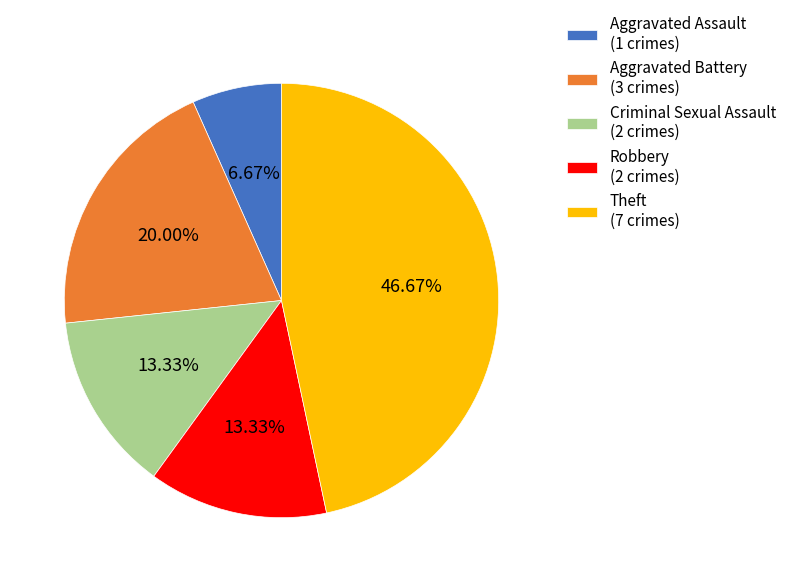

How many slices are in this pie chart?

5